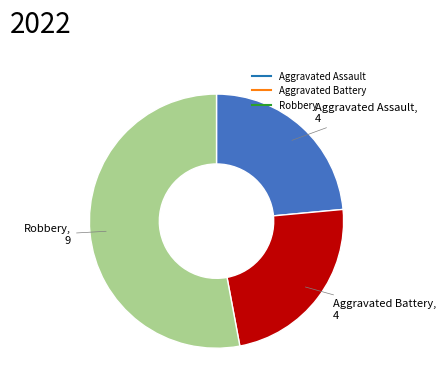

Is there any slice that represents more than half of the pie?

Yes